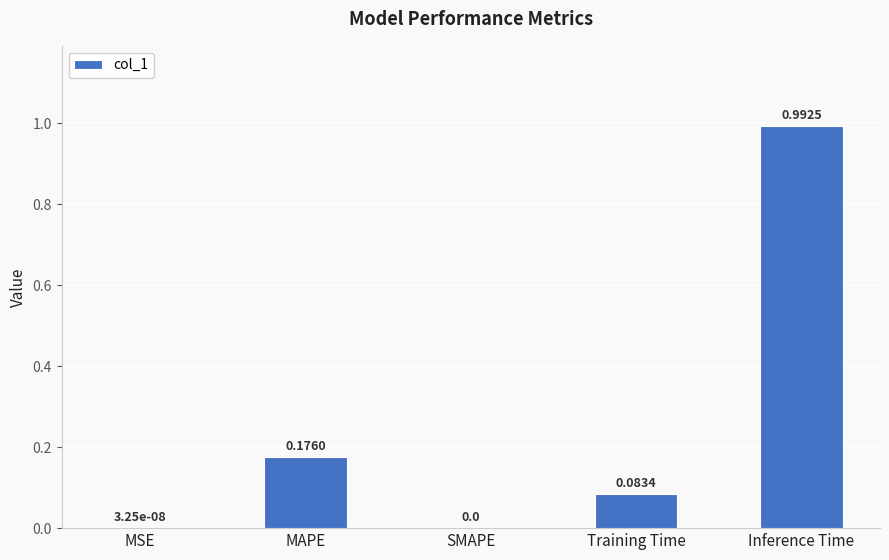

What is the sum of all values?

1.3